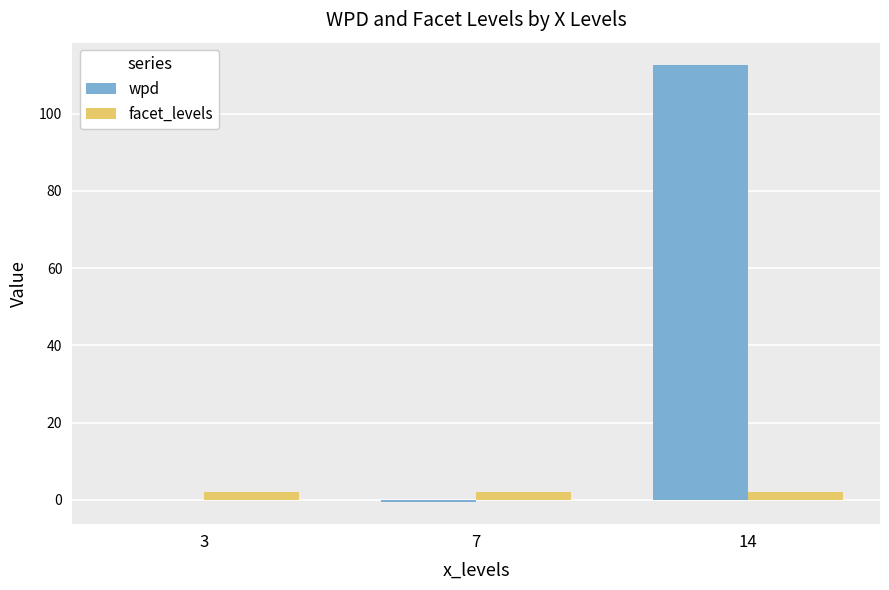

What are all the series names shown in the legend?

wpd, facet_levels